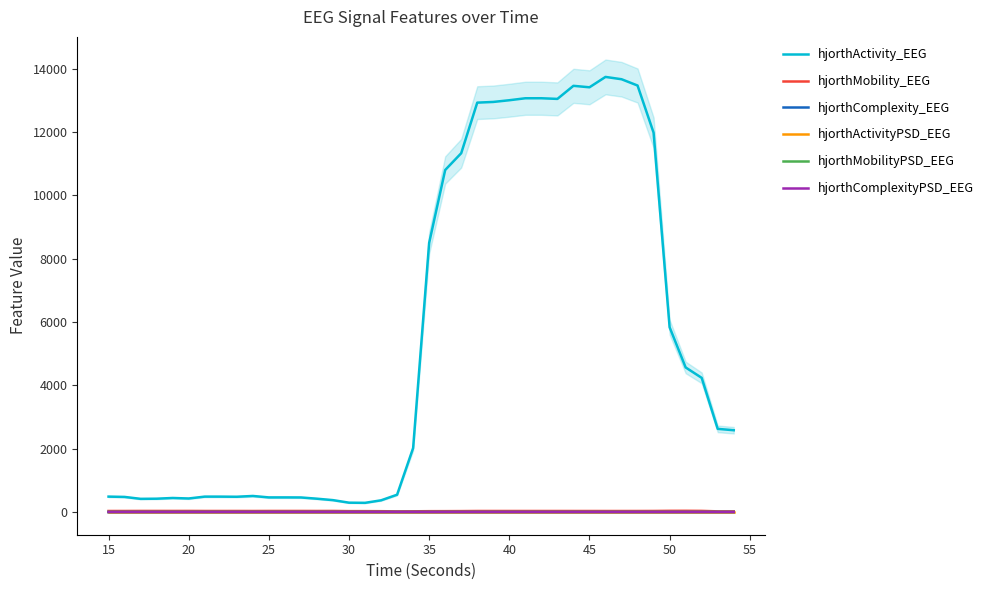

At how many categories does at least one series exceed 694?

21